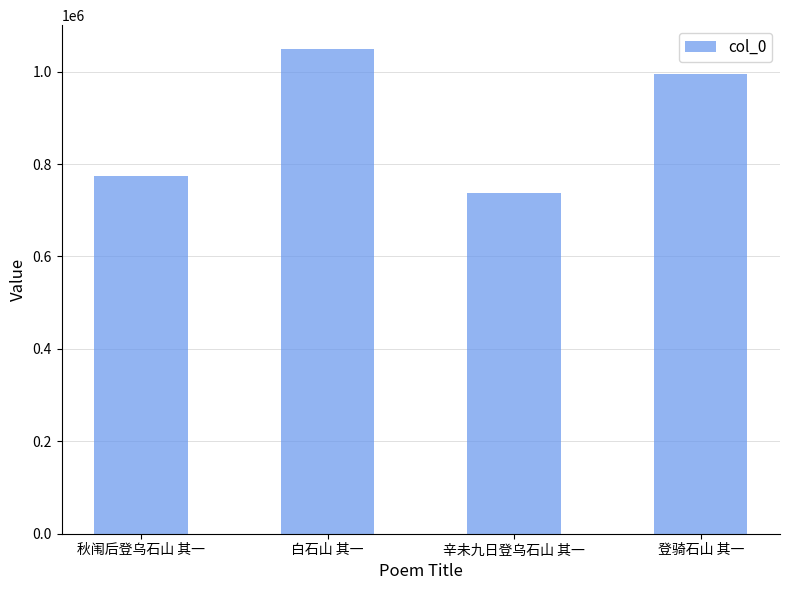

Reading left to right, transcribe all the data shown in this chart.

774629	1048166	737232	995193